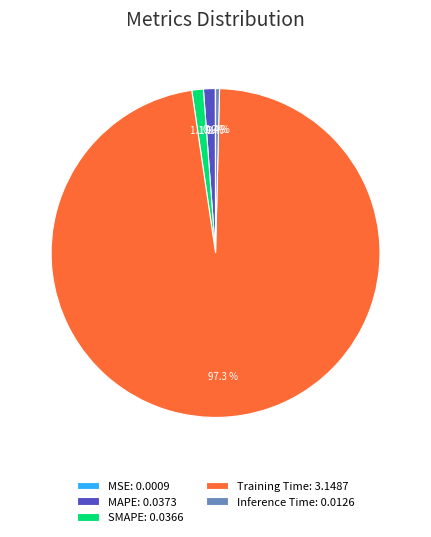

Which slice is the largest?

Training Time